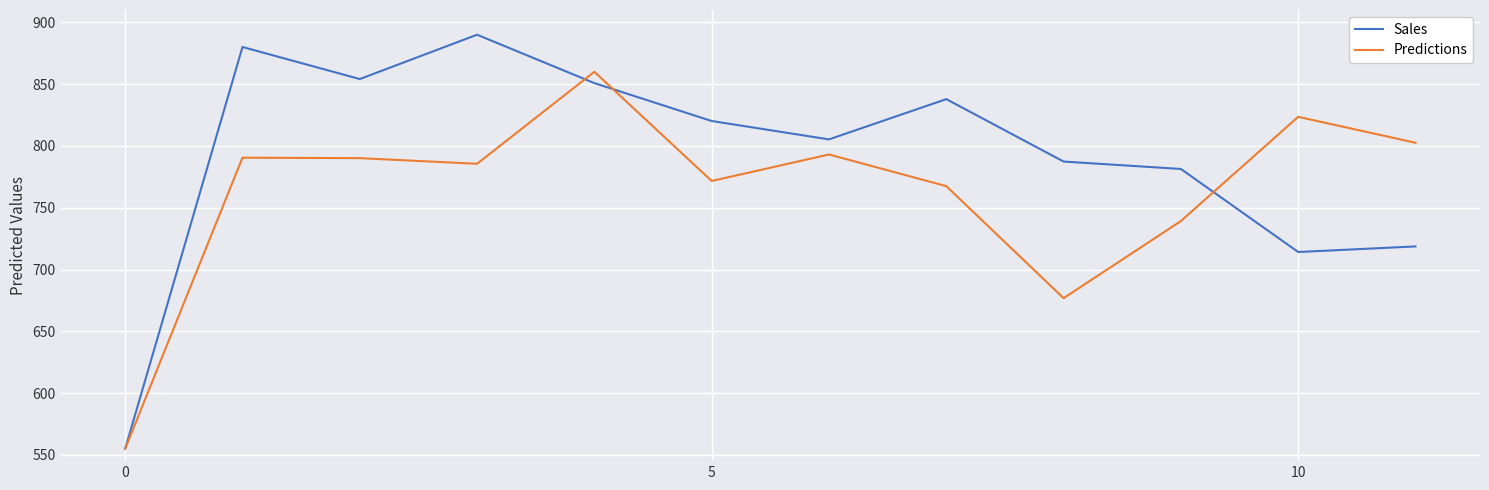

List the series in order of their overall mean, highest first.

Sales, Predictions